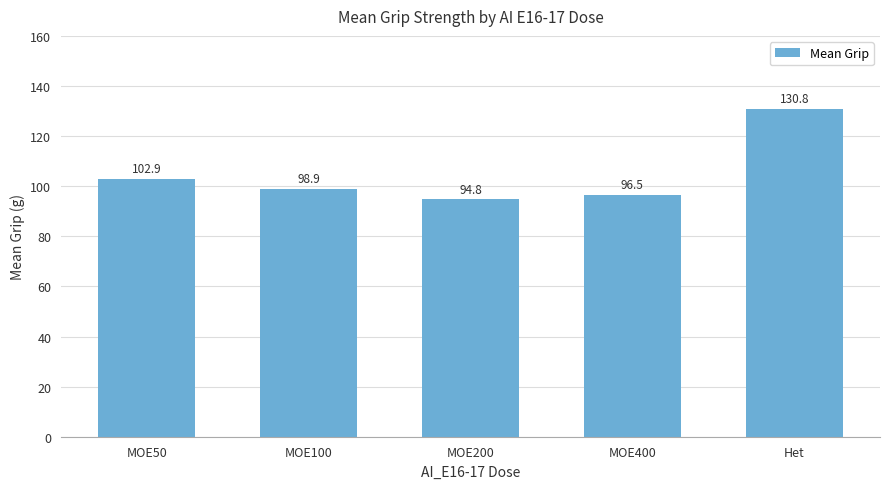

What is the difference between the second highest and minimum values?

8.1